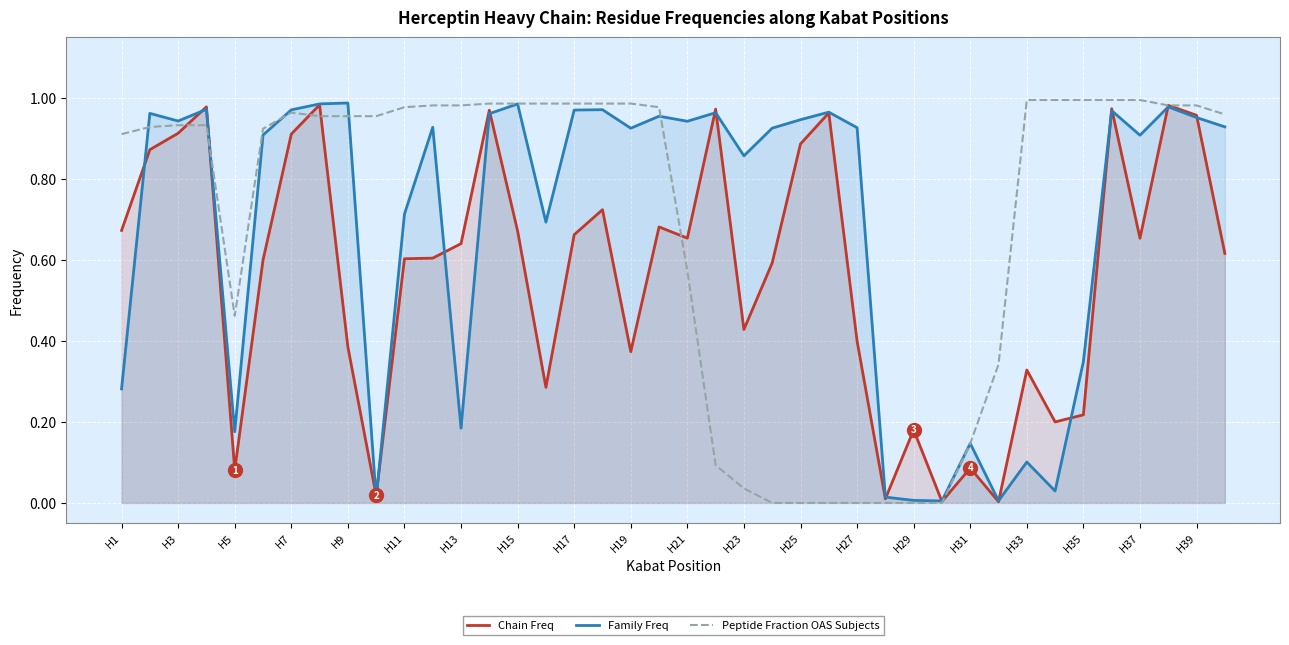

Is it true that Peptide Fraction OAS Subjects equals 0.6 at 35?

False